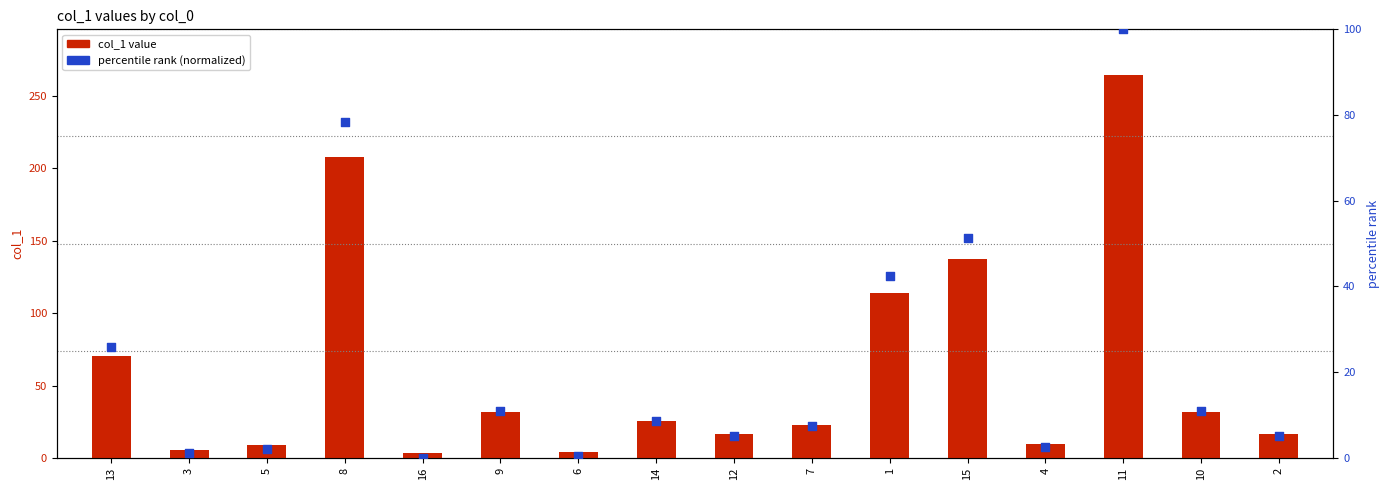

At which category is the sum across all series the highest?

11